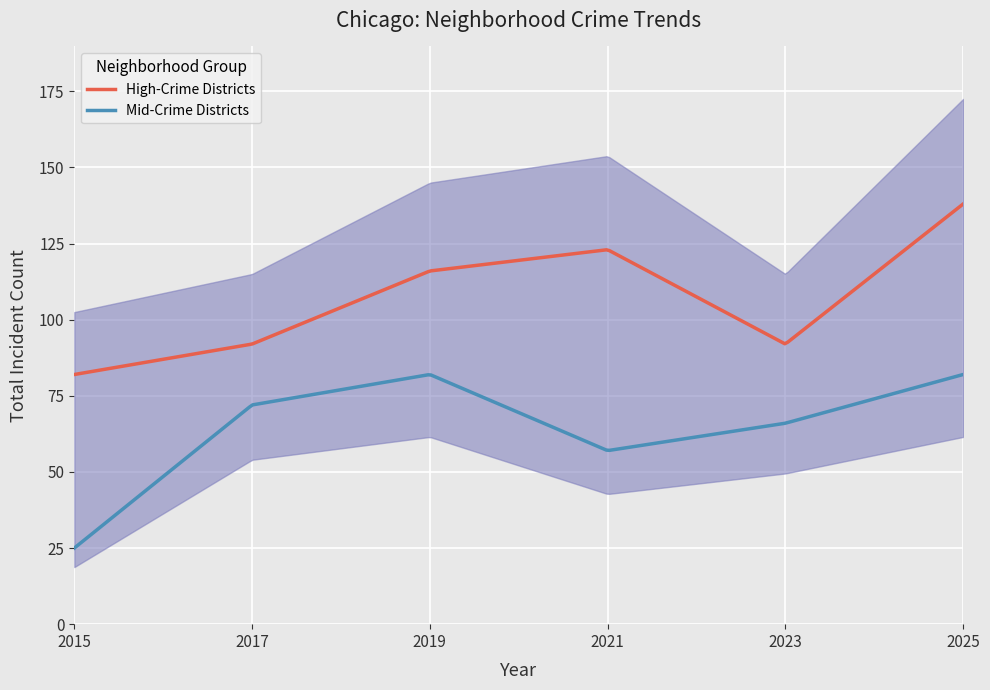

True or false: Mid-Crime Districts and High-Crime Districts cross at least once.

False